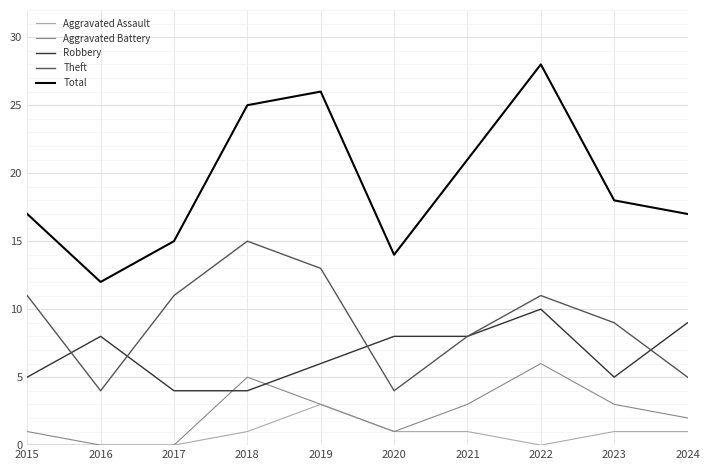

Does the chart display data point markers on the line(s)?

No